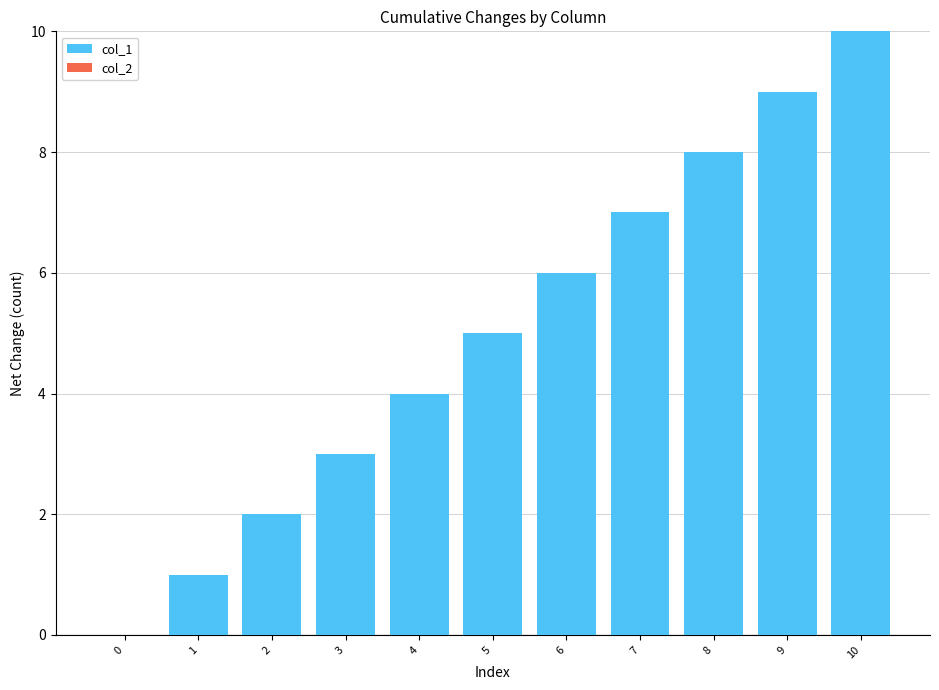

What is the change in value from 1 to 4?

+3